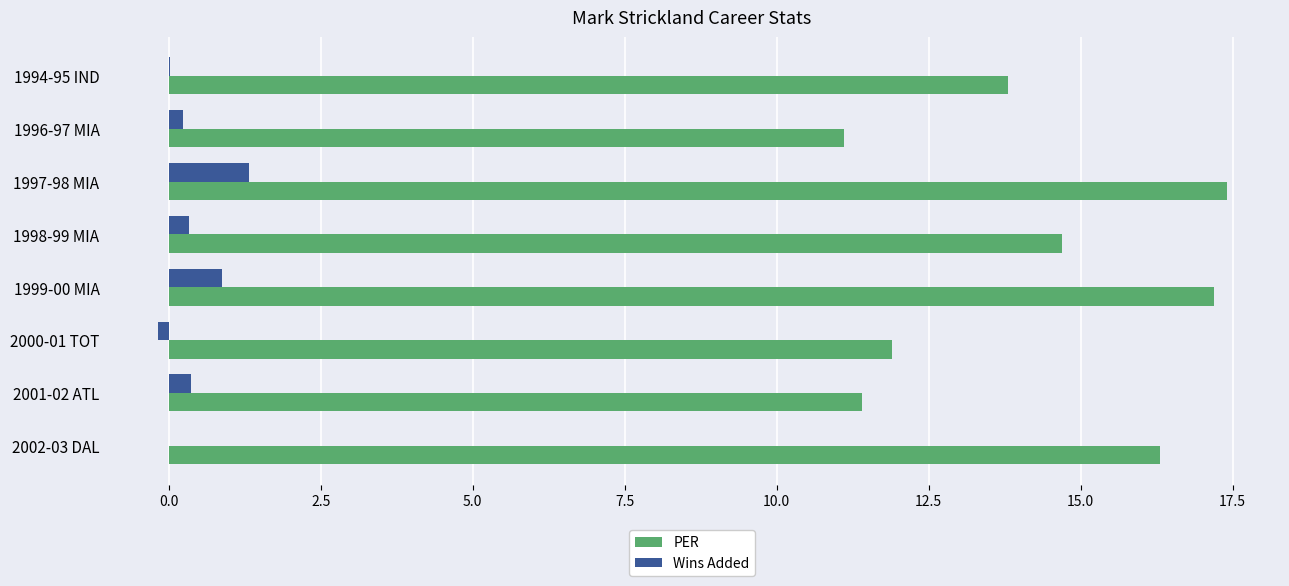

Which category has the highest value in the PER series?

1997-98 MIA